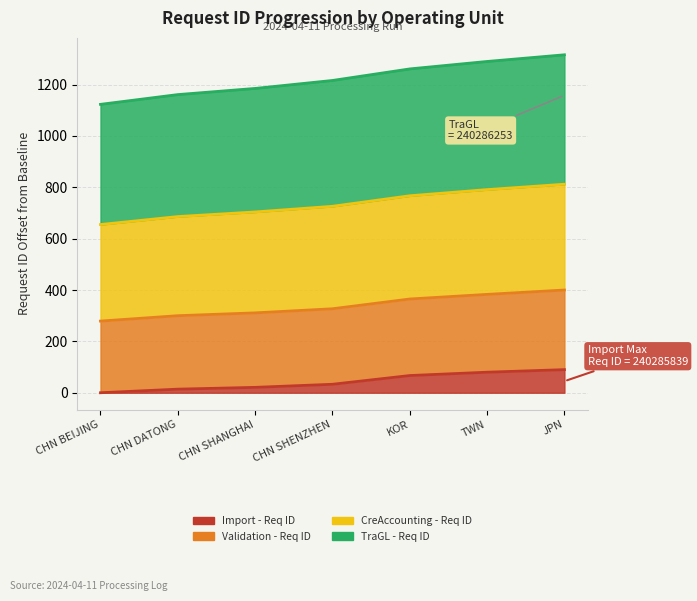

Which has a higher value, TWN or JPN?

JPN